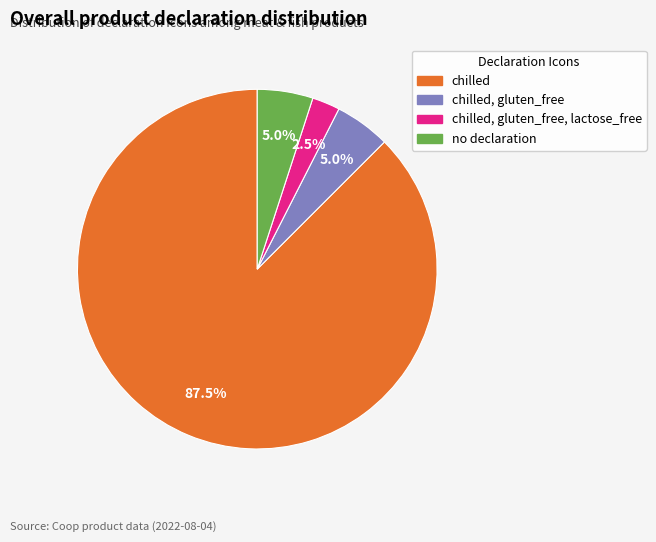

How many segments does this pie chart have?

4